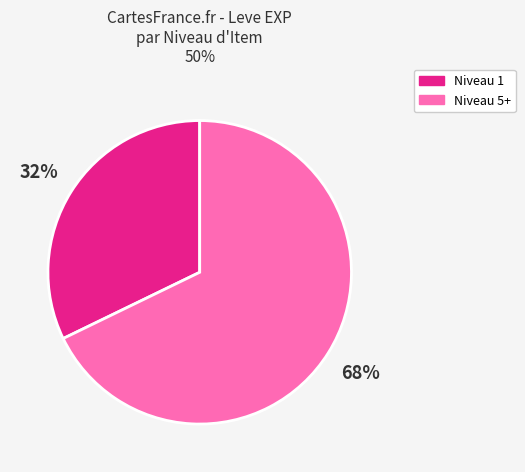

To the nearest percent, what is the average slice percentage?

50%